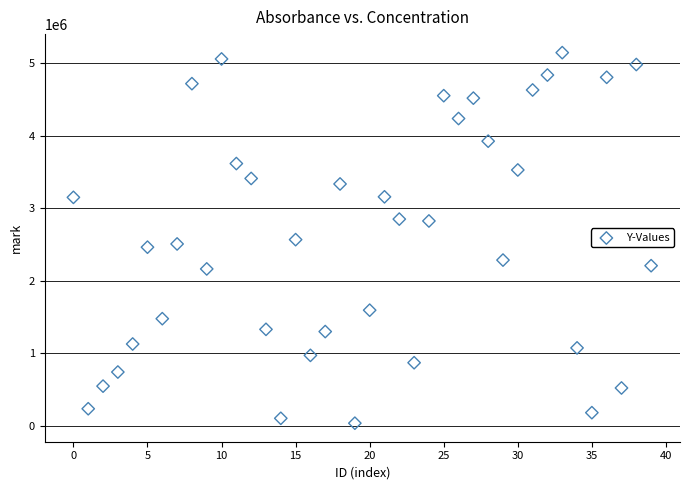

What is the range of Y values (max minus min)?

5113702